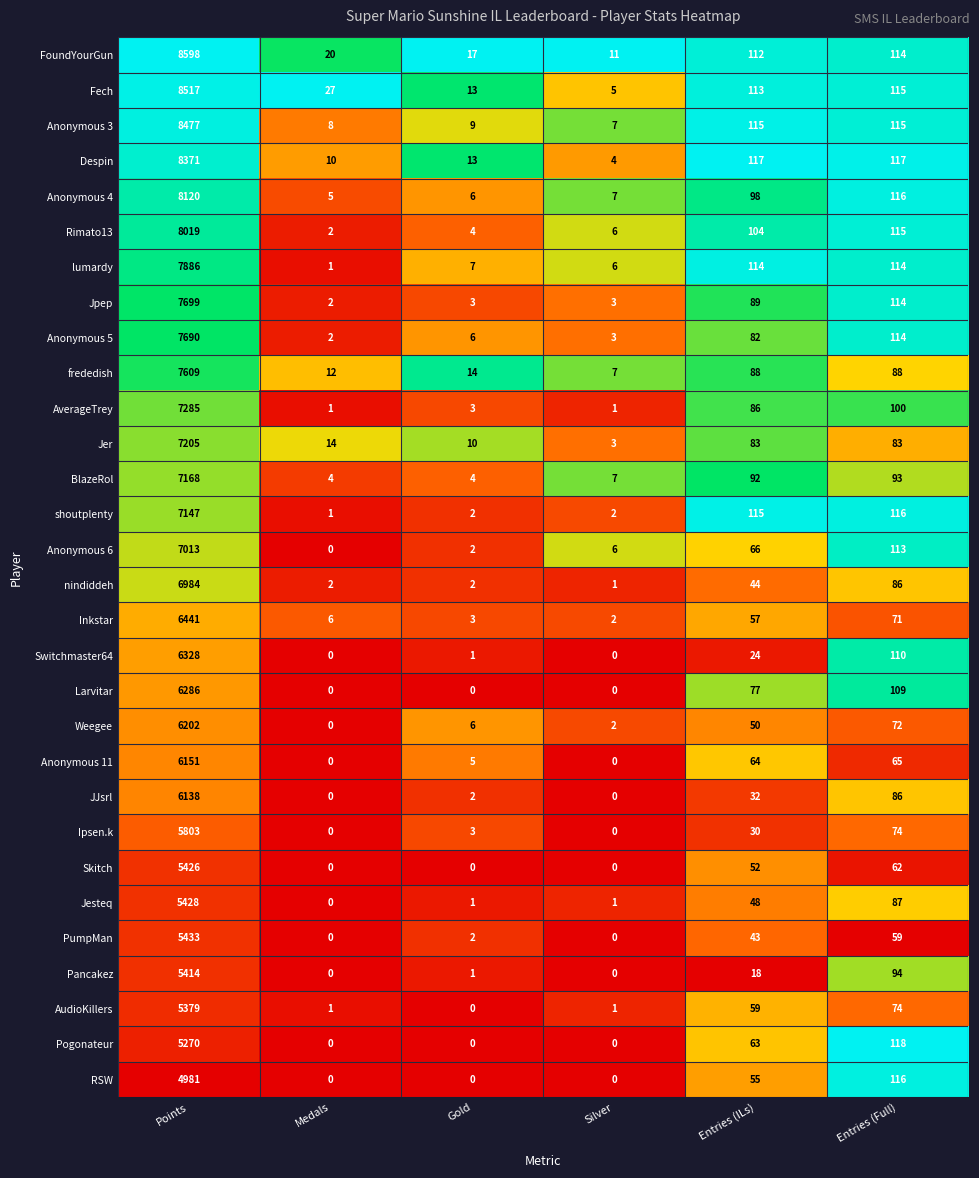

What is the difference between the highest and lowest values at Points?

3617